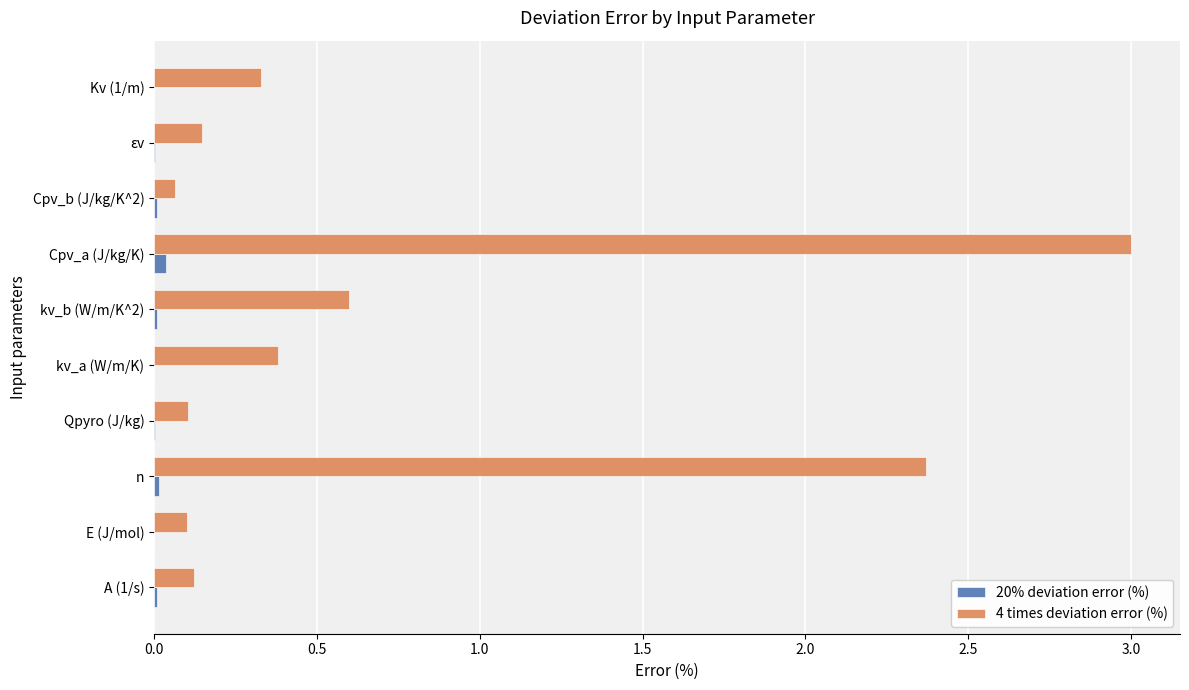

Is the value of 4 times deviation error (%) at kv_b (W/m/K^2) greater than the value of 20% deviation error (%) at kv_b (W/m/K^2)?

Yes